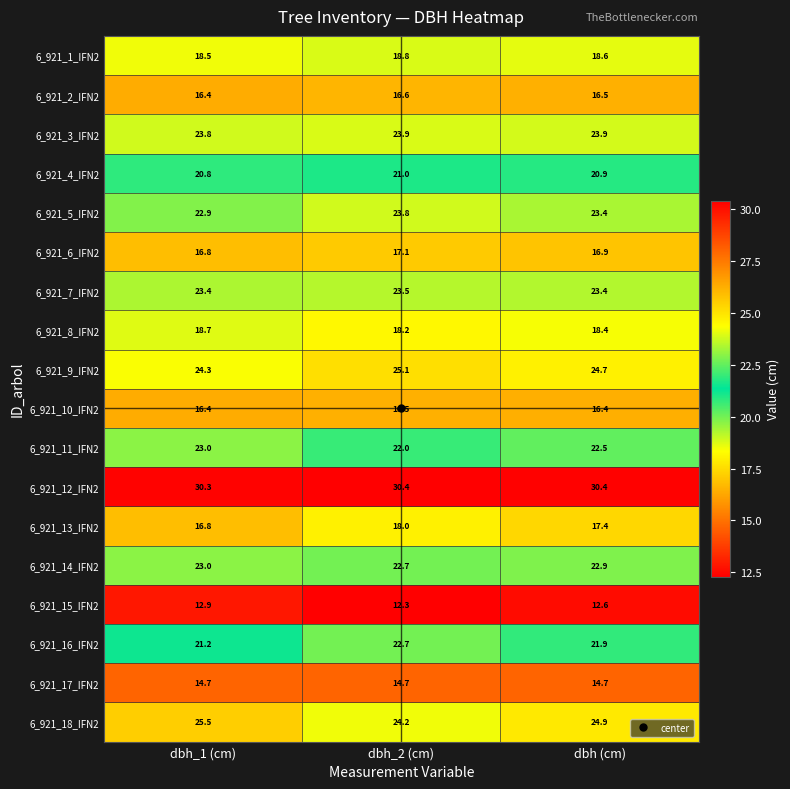

The value of 6_921_17_IFN2 at dbh_2 (cm) is 24.8. True or false?

False